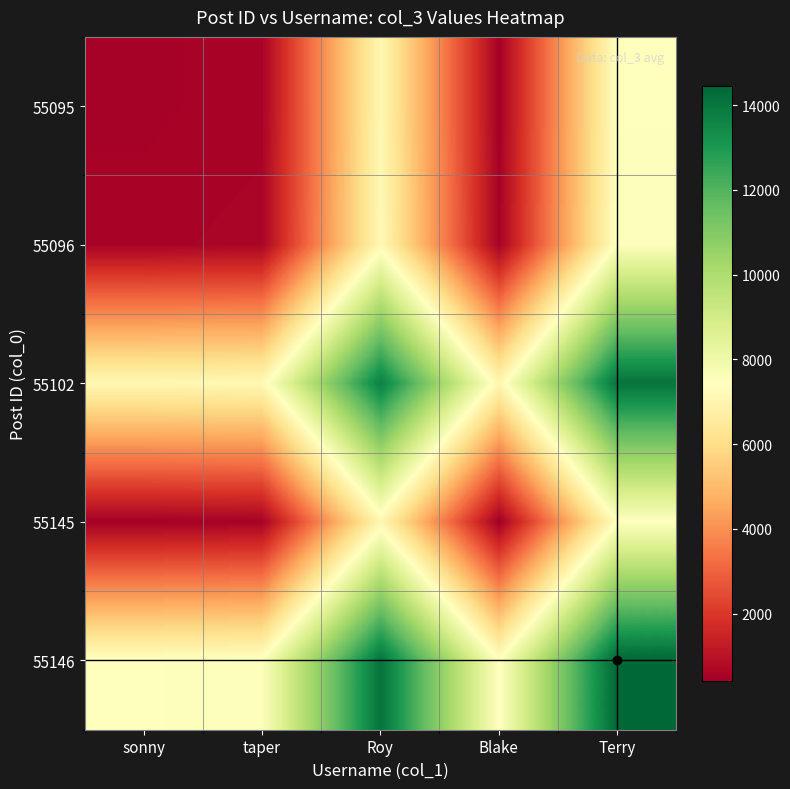

Reading right to left, extract all data points from this chart.

55095: Terry=7483.5	Blake=464.5	Roy=7119.5	taper=561.0	sonny=511.0
55096: Terry=7533.5	Blake=514.5	Roy=7169.5	taper=611.0	sonny=561.0
55102: Terry=14092.0	Blake=7073.0	Roy=13728.0	taper=7169.5	sonny=7119.5
55145: Terry=7437.0	Blake=418.0	Roy=7073.0	taper=514.5	sonny=464.5
55146: Terry=14456.0	Blake=7437.0	Roy=14092.0	taper=7533.5	sonny=7483.5